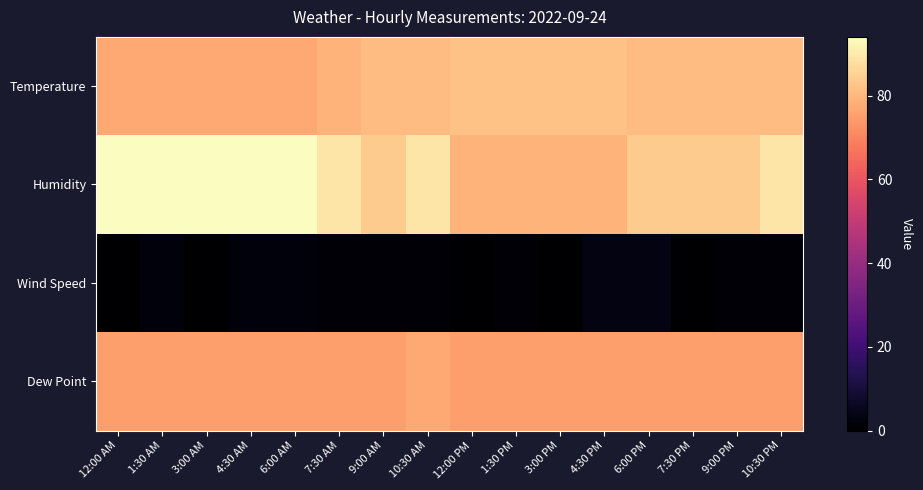

Which has a higher value, 7:30 AM or 12:00 PM?

12:00 PM